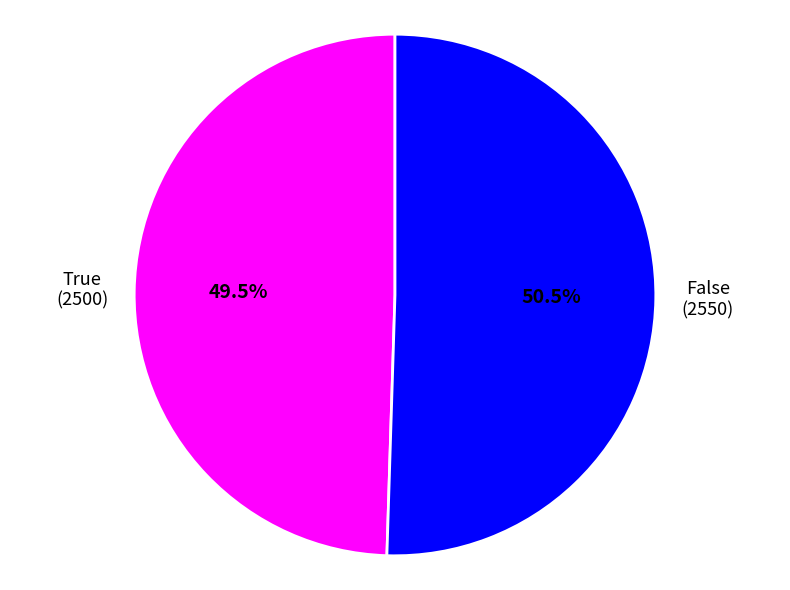

Which slice is the largest?

False